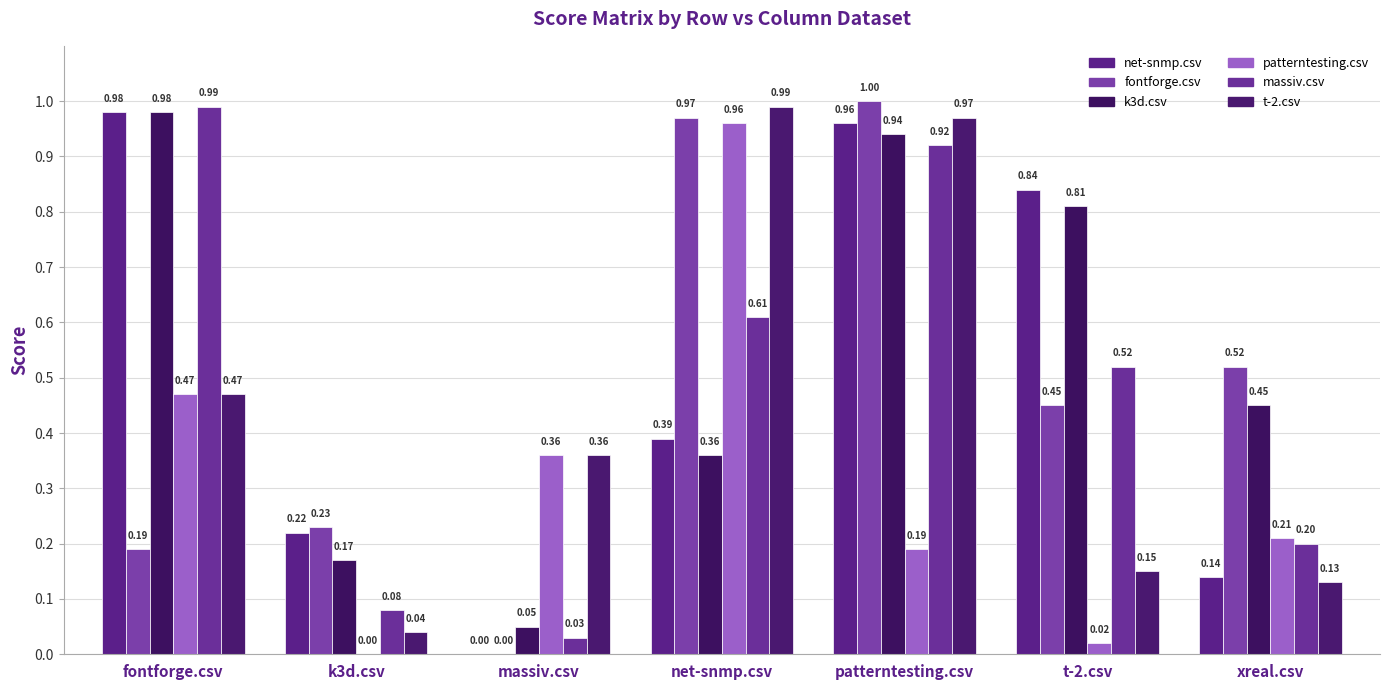

What is the difference between the highest and lowest values at patterntesting.csv?

0.8